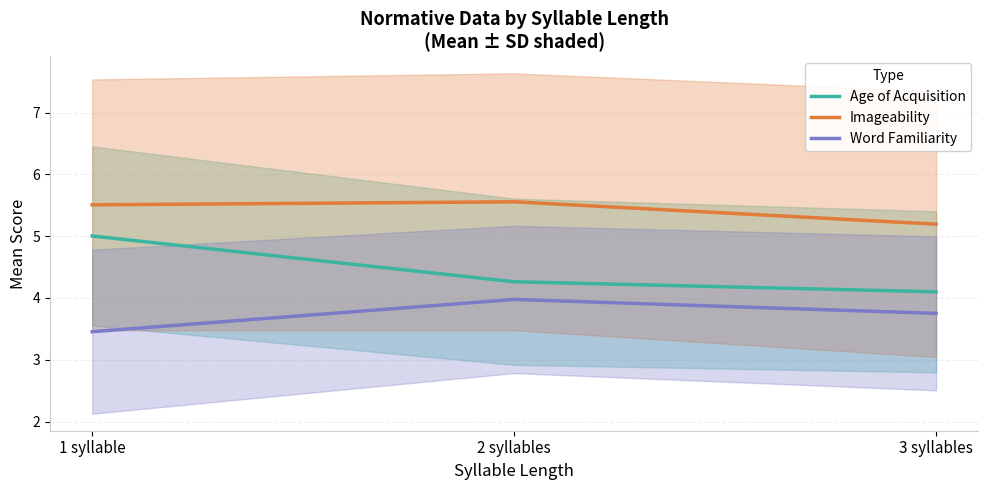

What is the label of the 1st point from the left?

1 syllable